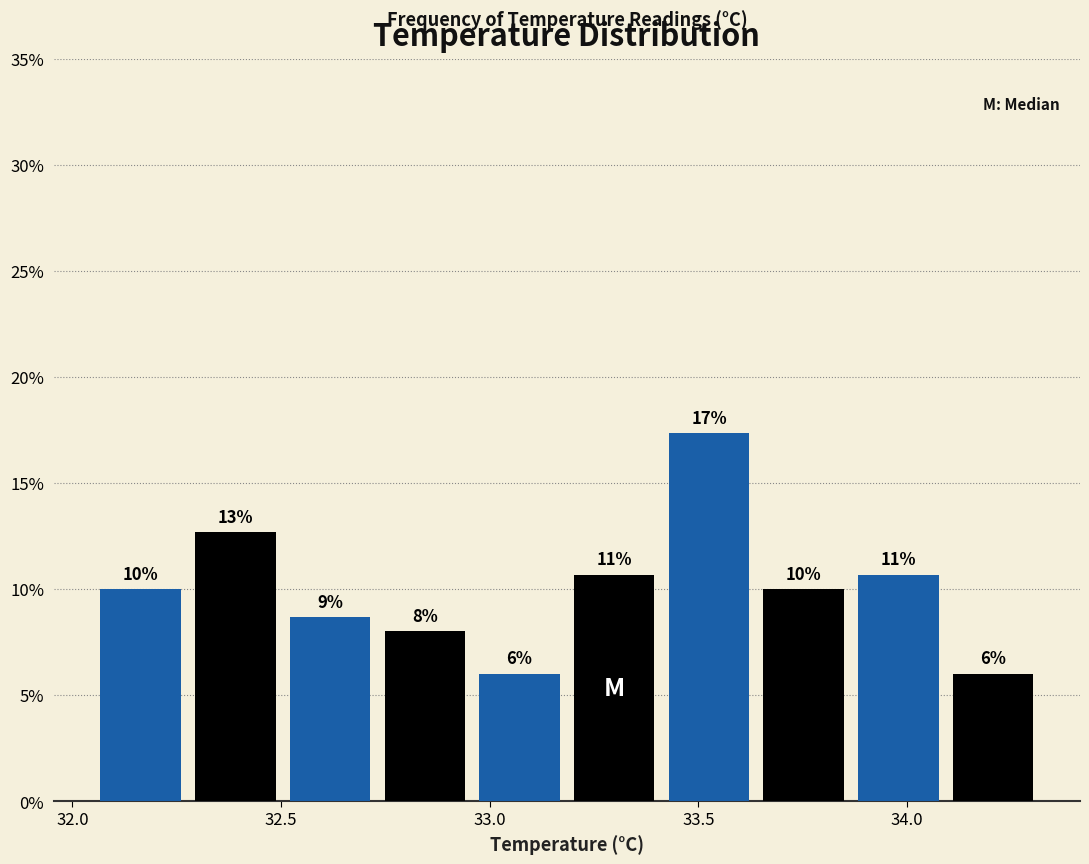

Which range on the x-axis has the tallest bar?

33.40 to 33.65